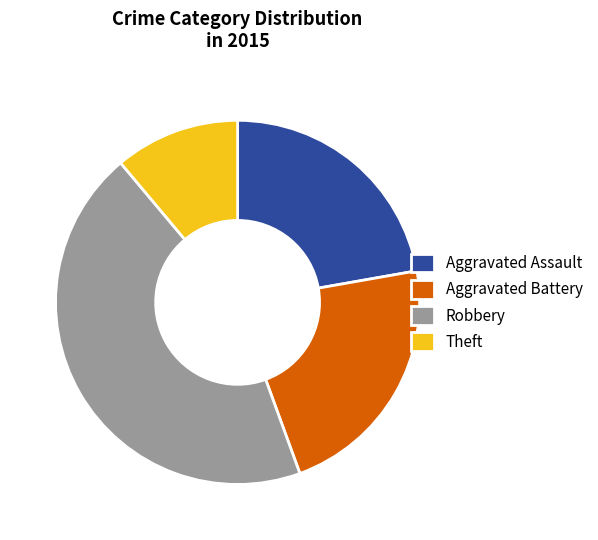

Is it true that Theft is 25% of the pie?

False